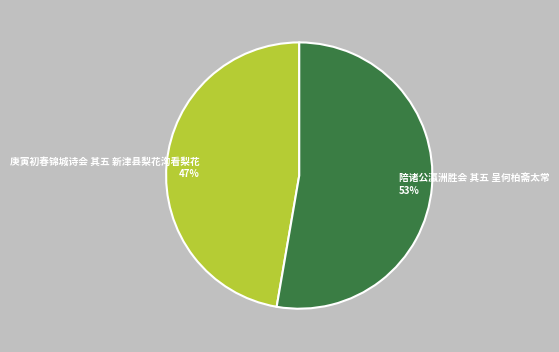

Do 陪诸公瀛洲胜会 其五 呈何柏斋太常 53% and 庚寅初春锦城诗会 其五 新津县梨花沟看梨花 47% together represent more than half of the pie?

Yes